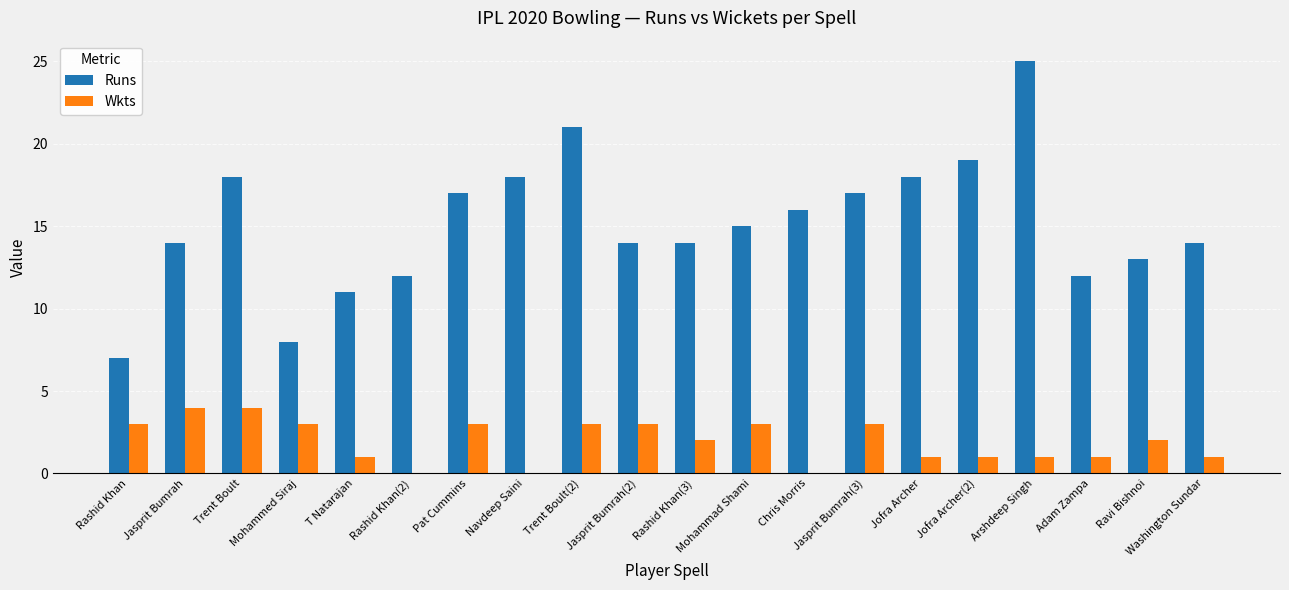

Reading left to right, list all the values displayed in this chart.

Runs: Rashid Khan=7	Jasprit Bumrah=14	Trent Boult=18	Mohammed Siraj=8	T Natarajan=11	Rashid Khan(2)=12	Pat Cummins=17	Navdeep Saini=18	Trent Boult(2)=21	Jasprit Bumrah(2)=14	Rashid Khan(3)=14	Mohammad Shami=15	Chris Morris=16	Jasprit Bumrah(3)=17	Jofra Archer=18	Jofra Archer(2)=19	Arshdeep Singh=25	Adam Zampa=12	Ravi Bishnoi=13	Washington Sundar=14
Wkts: Rashid Khan=3	Jasprit Bumrah=4	Trent Boult=4	Mohammed Siraj=3	T Natarajan=1	Rashid Khan(2)=0	Pat Cummins=3	Navdeep Saini=0	Trent Boult(2)=3	Jasprit Bumrah(2)=3	Rashid Khan(3)=2	Mohammad Shami=3	Chris Morris=0	Jasprit Bumrah(3)=3	Jofra Archer=1	Jofra Archer(2)=1	Arshdeep Singh=1	Adam Zampa=1	Ravi Bishnoi=2	Washington Sundar=1